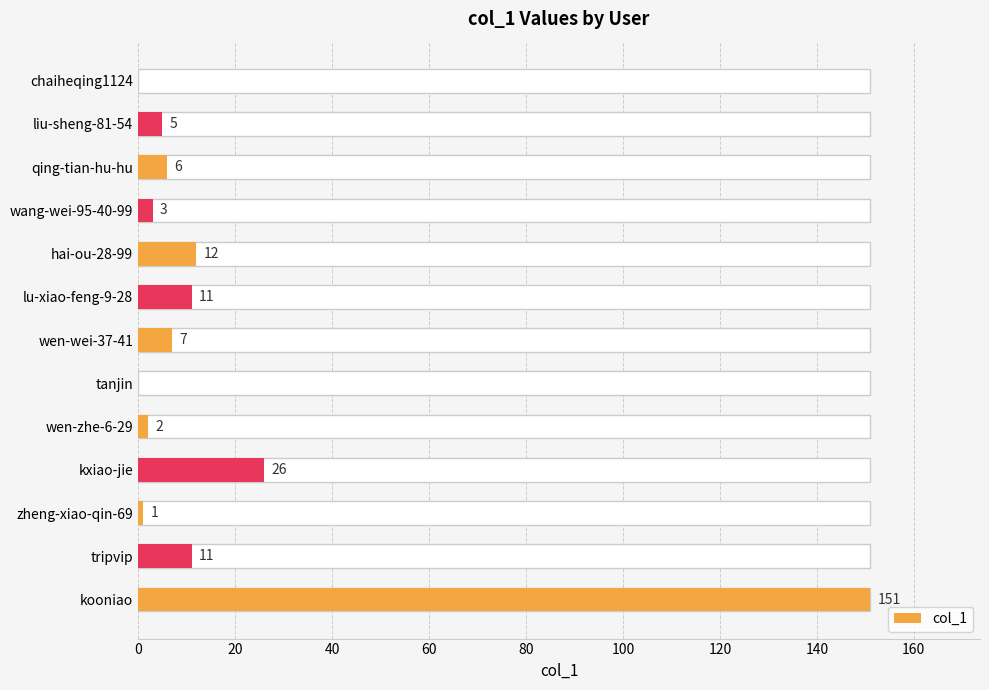

How many positive values are there?

11